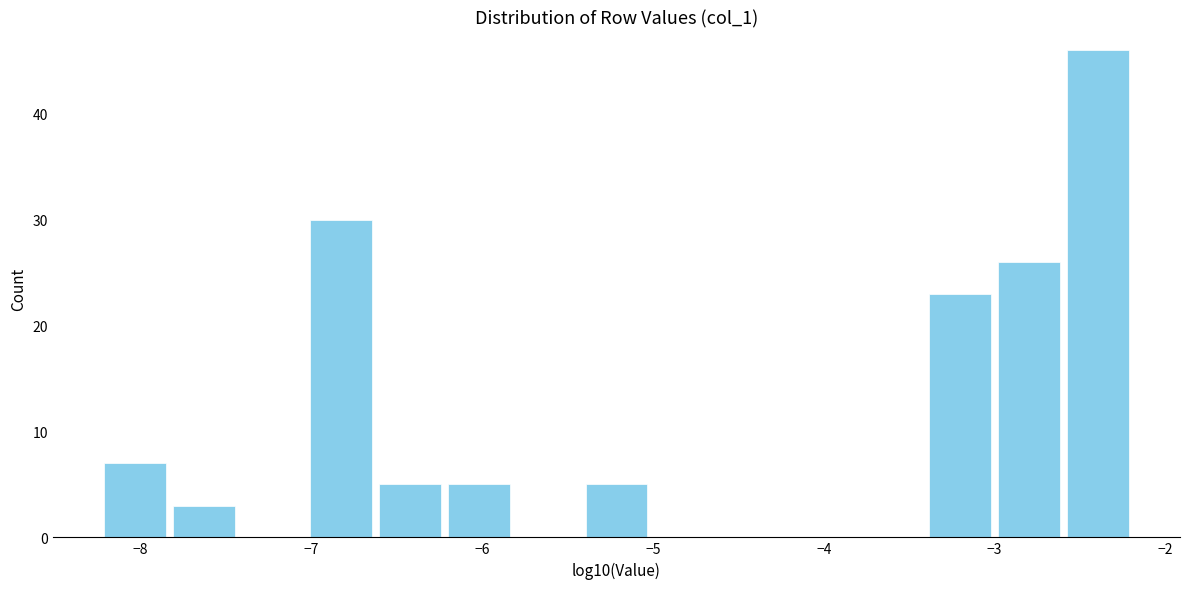

Reading left to right, transcribe this chart: for each bar, give the range it covers on the x-axis and its height. Neither the bar edges nor the heights are printed on the chart, so give them approximately, as read against the axes.

-8.2 to -7.8: 7
-7.8 to -7.4: 3
-7.4 to -7.0: 0
-7.0 to -6.6: 30
-6.6 to -6.2: 5
-6.2 to -5.8: 5
-5.8 to -5.4: 0
-5.4 to -5.0: 5
-5.0 to -4.6: 0
-4.6 to -4.2: 0
-4.2 to -3.8: 0
-3.8 to -3.4: 0
-3.4 to -3.0: 23
-3.0 to -2.6: 26
-2.6 to -2.2: 46